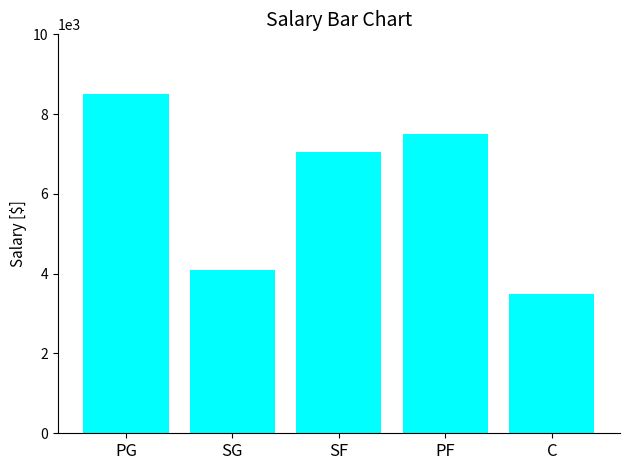

What is the average value?

6130